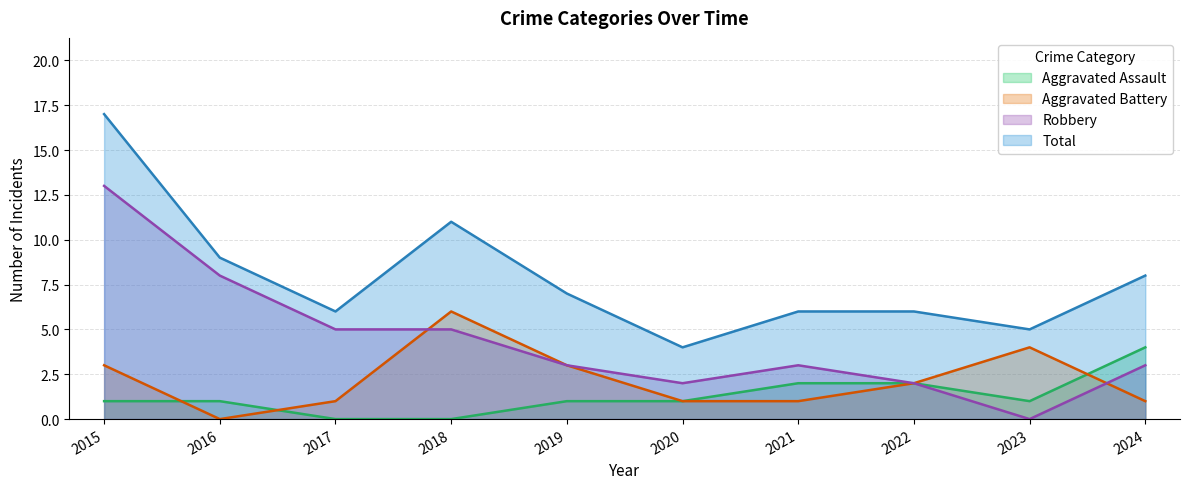

What is the maximum value for Aggravated Battery?

6